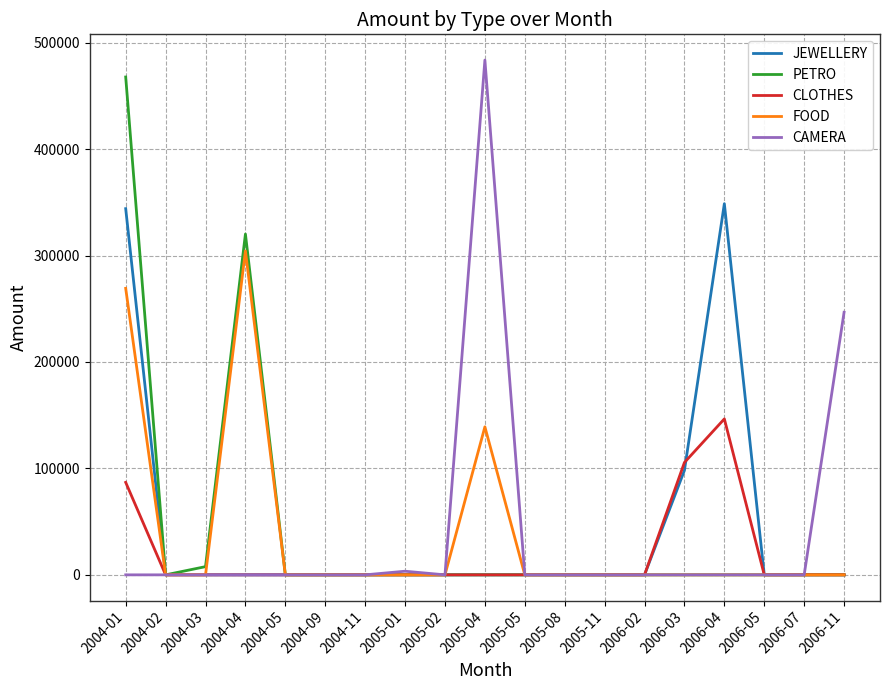

What is the sum of all PETRO values?

795636.5